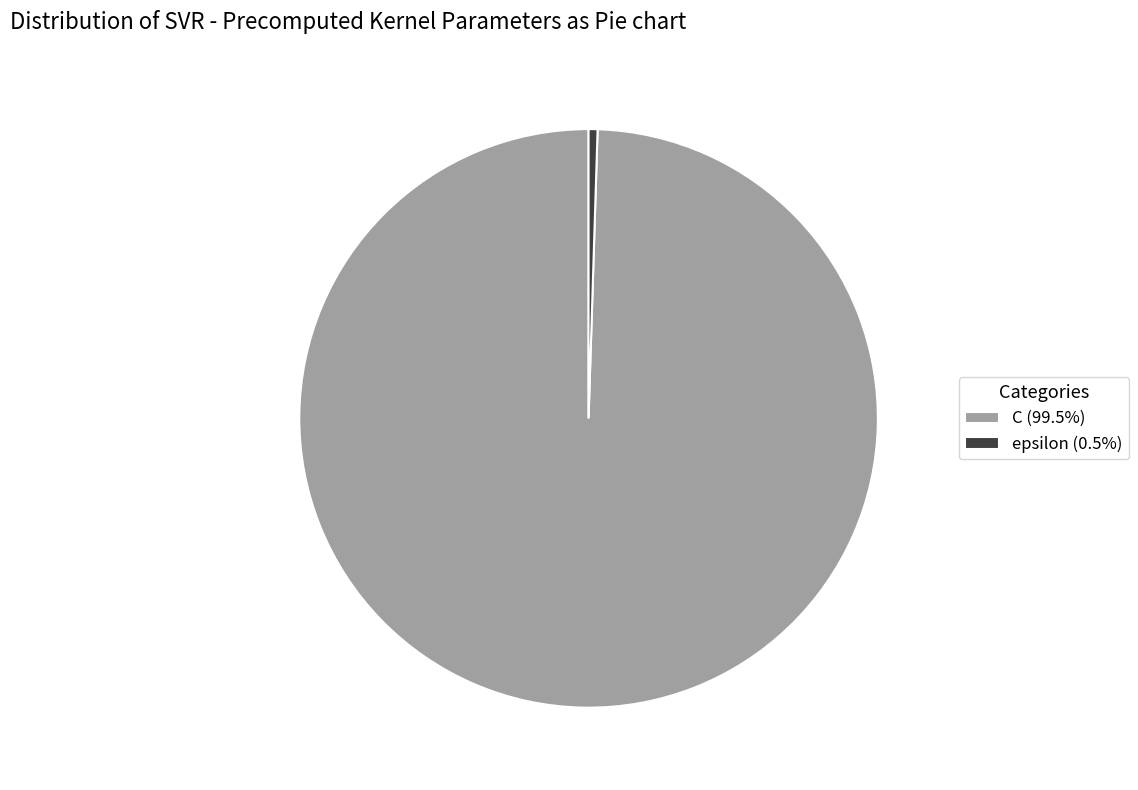

Which category has the smallest portion of the pie?

epsilon